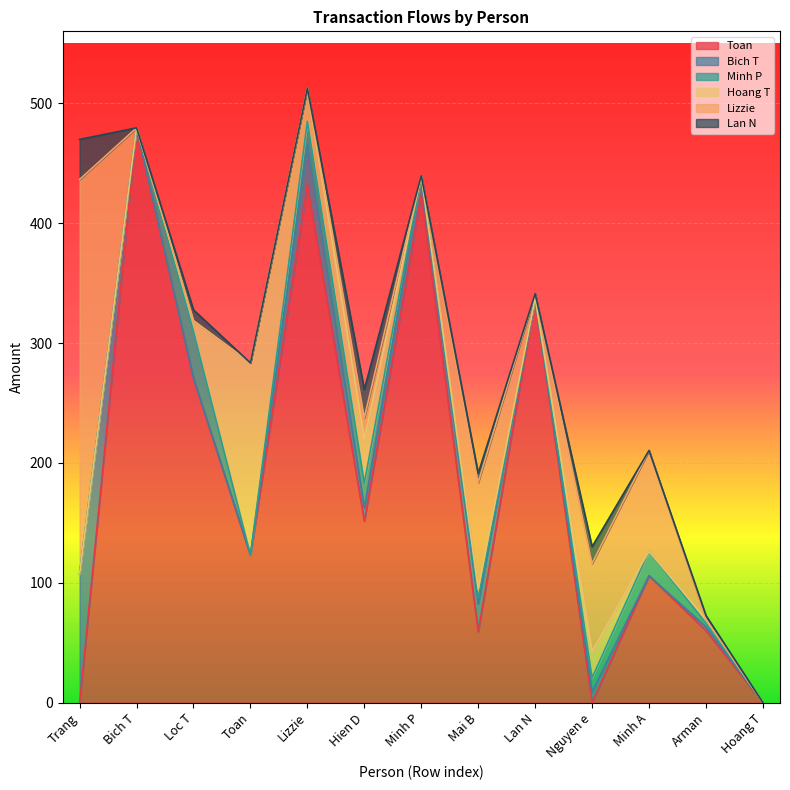

Does the chart display data point markers on the line(s)?

No